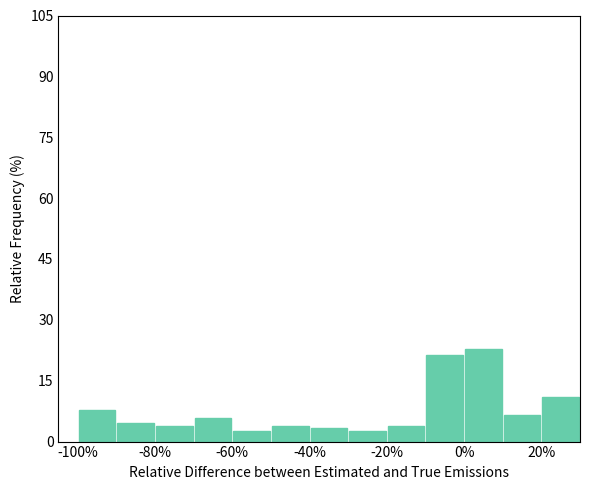

Reading left to right, transcribe this chart: for each bar, give the range it covers on the x-axis and its height. The values are not printed on the chart, so give them approximately, as read against the axis.

-100 to -90: 8
-90 to -80: 4
-80 to -70: 4
-70 to -60: 6
-60 to -50: 2
-50 to -40: 4
-40 to -30: 4
-30 to -20: 2
-20 to -10: 4
-10 to 0: 22
0 to 10: 22
10 to 20: 6
20 to 30: 12